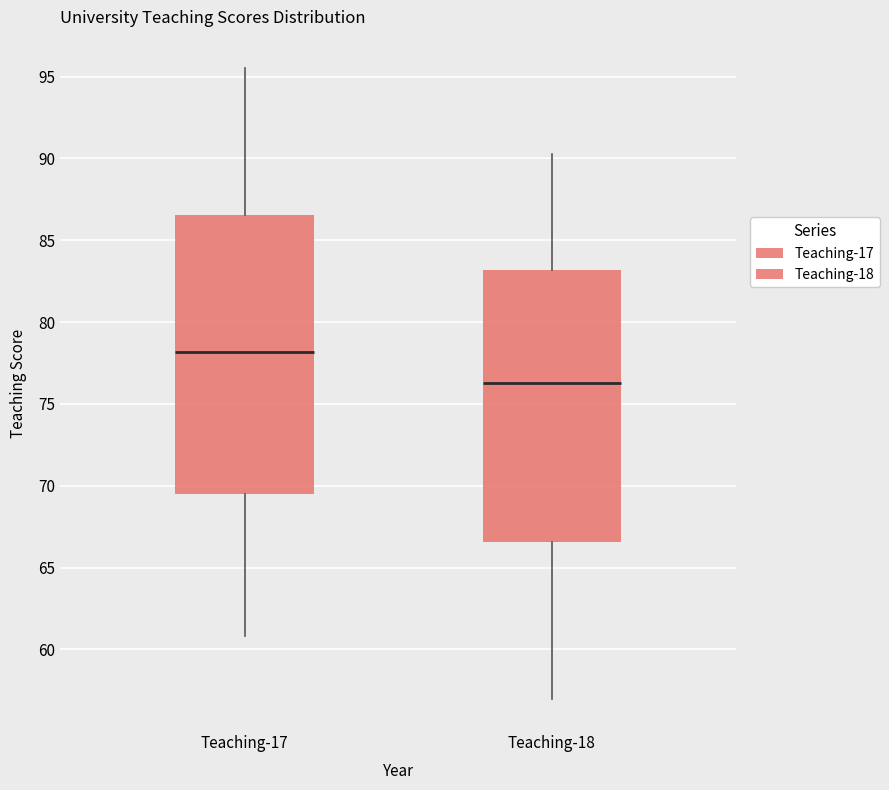

Reading left to right, read every box against the y-axis: the position of its median line, the range the box covers, and the ends of its whiskers. The values are not printed on the chart, so give them approximately, as read against the axis.

Teaching-17: median 78.0, box 69.5 to 86.5, whiskers 61.0 to 95.5
Teaching-18: median 76.5, box 66.5 to 83.0, whiskers 57.0 to 90.5